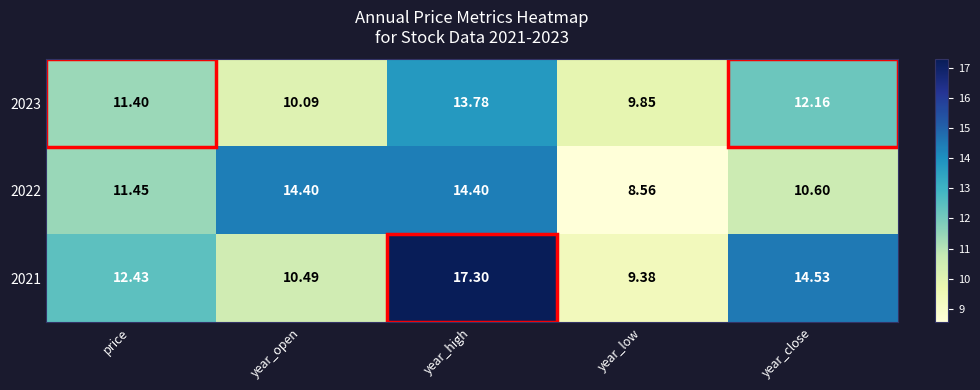

Which category has the lowest value in the 2022 series?

year_low